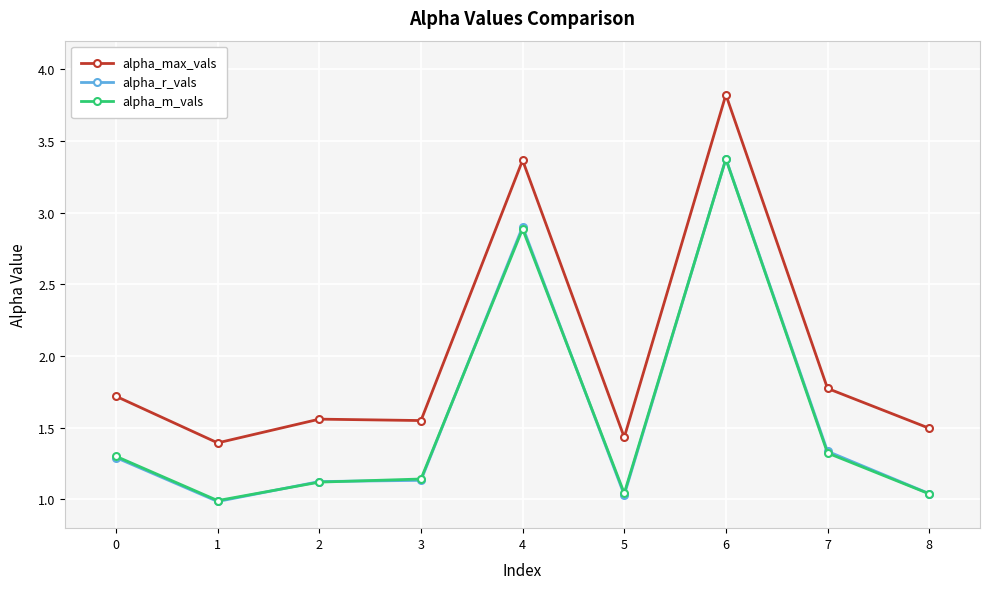

Read the alpha_max_vals value at 0.

1.7